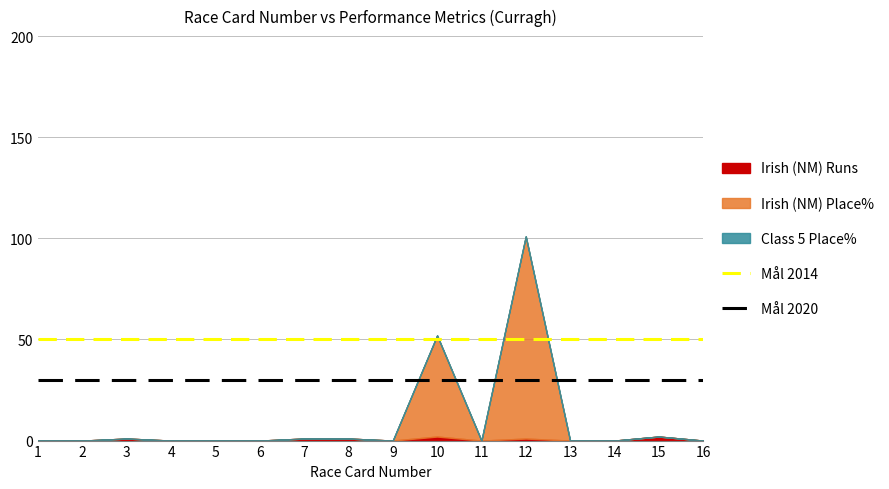

What is the total value across all series at 1?

80